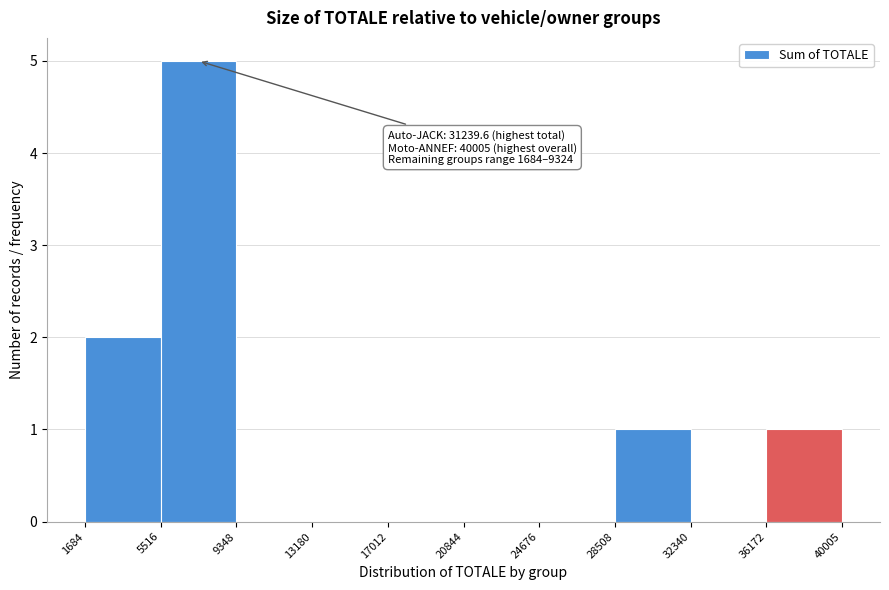

Over which range of the x-axis is the bar tallest?

5516 to 9348